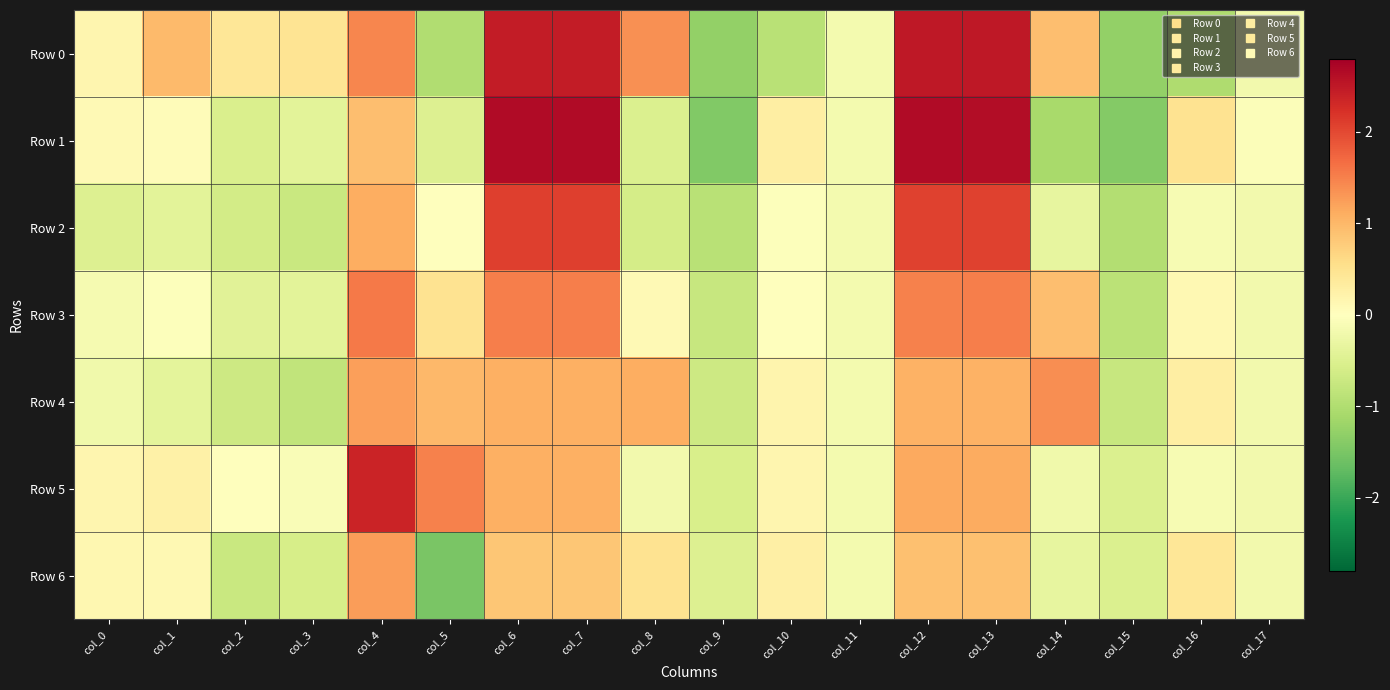

Reading left to right, transcribe all the data shown in this chart.

Row 0: col_0=0.2	col_1=1.0	col_2=0.4	col_3=0.5	col_4=1.4	col_5=-1.0	col_6=2.5	col_7=2.5	col_8=1.4	col_9=-1.3	col_10=-0.9	col_11=-0.2	col_12=2.5	col_13=2.5	col_14=0.9	col_15=-1.3	col_16=-1.0	col_17=-0.2
Row 1: col_0=0.1	col_1=0.1	col_2=-0.5	col_3=-0.4	col_4=0.9	col_5=-0.5	col_6=2.7	col_7=2.7	col_8=-0.5	col_9=-1.4	col_10=0.3	col_11=-0.2	col_12=2.7	col_13=2.6	col_14=-1.1	col_15=-1.4	col_16=0.5	col_17=-0.1
Row 2: col_0=-0.5	col_1=-0.4	col_2=-0.6	col_3=-0.7	col_4=1.1	col_5=0.0	col_6=2.1	col_7=2.1	col_8=-0.6	col_9=-0.9	col_10=-0.0	col_11=-0.2	col_12=2.1	col_13=2.1	col_14=-0.3	col_15=-1.0	col_16=-0.1	col_17=-0.2
Row 3: col_0=-0.1	col_1=-0.0	col_2=-0.4	col_3=-0.4	col_4=1.6	col_5=0.5	col_6=1.5	col_7=1.5	col_8=0.1	col_9=-0.8	col_10=0.0	col_11=-0.2	col_12=1.5	col_13=1.5	col_14=0.9	col_15=-0.9	col_16=0.1	col_17=-0.2
Row 4: col_0=-0.2	col_1=-0.4	col_2=-0.7	col_3=-0.8	col_4=1.2	col_5=1.0	col_6=1.1	col_7=1.1	col_8=1.1	col_9=-0.7	col_10=0.2	col_11=-0.2	col_12=1.1	col_13=1.1	col_14=1.4	col_15=-0.8	col_16=0.3	col_17=-0.2
Row 5: col_0=0.2	col_1=0.2	col_2=-0.0	col_3=-0.1	col_4=2.4	col_5=1.5	col_6=1.1	col_7=1.1	col_8=-0.2	col_9=-0.6	col_10=0.2	col_11=-0.2	col_12=1.1	col_13=1.1	col_14=-0.2	col_15=-0.5	col_16=-0.1	col_17=-0.2
Row 6: col_0=0.1	col_1=0.1	col_2=-0.7	col_3=-0.6	col_4=1.3	col_5=-1.5	col_6=0.8	col_7=0.8	col_8=0.5	col_9=-0.5	col_10=0.3	col_11=-0.2	col_12=0.9	col_13=0.9	col_14=-0.3	col_15=-0.5	col_16=0.4	col_17=-0.2